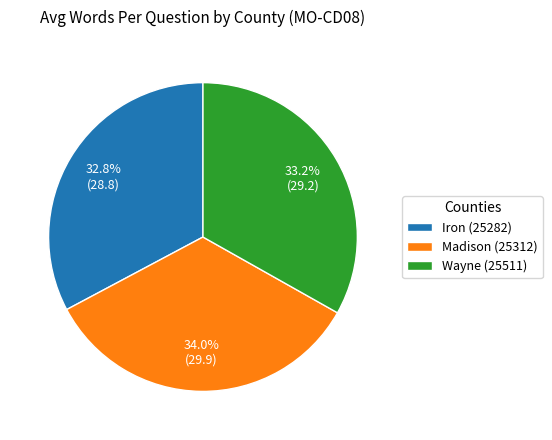

Does Madison (25312) represent more than half of the total?

No